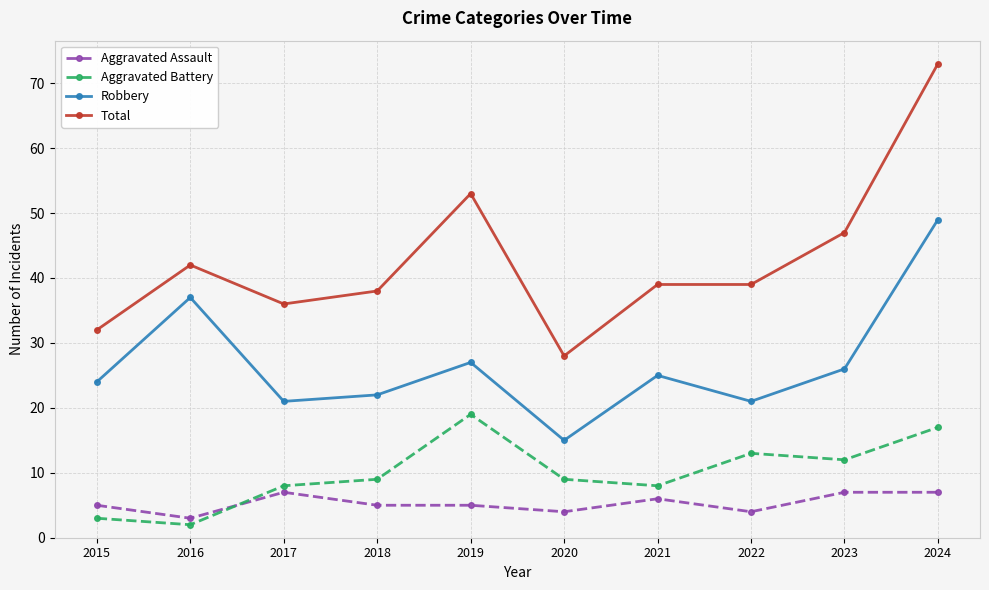

What value does the Aggravated Battery series have at 2020, to the nearest 5?

10